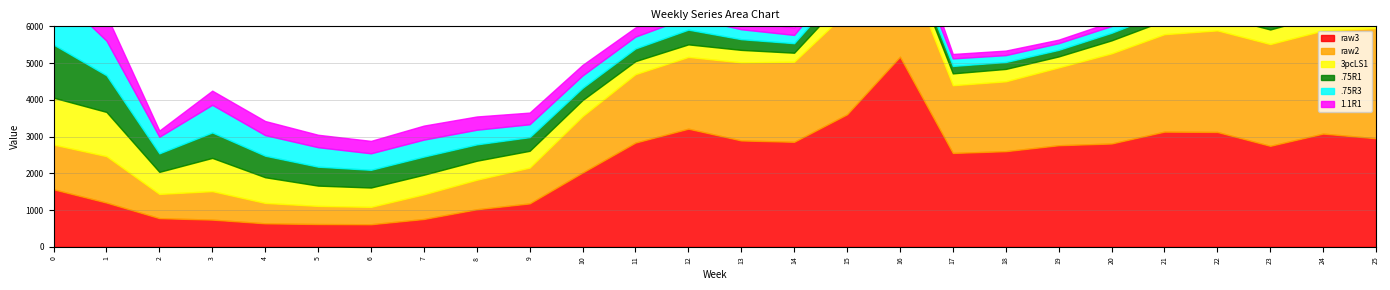

List the series in order of their peak value, lowest first.

3pcLS1, .75R1, .75R3, 1.1R1, raw2, raw3